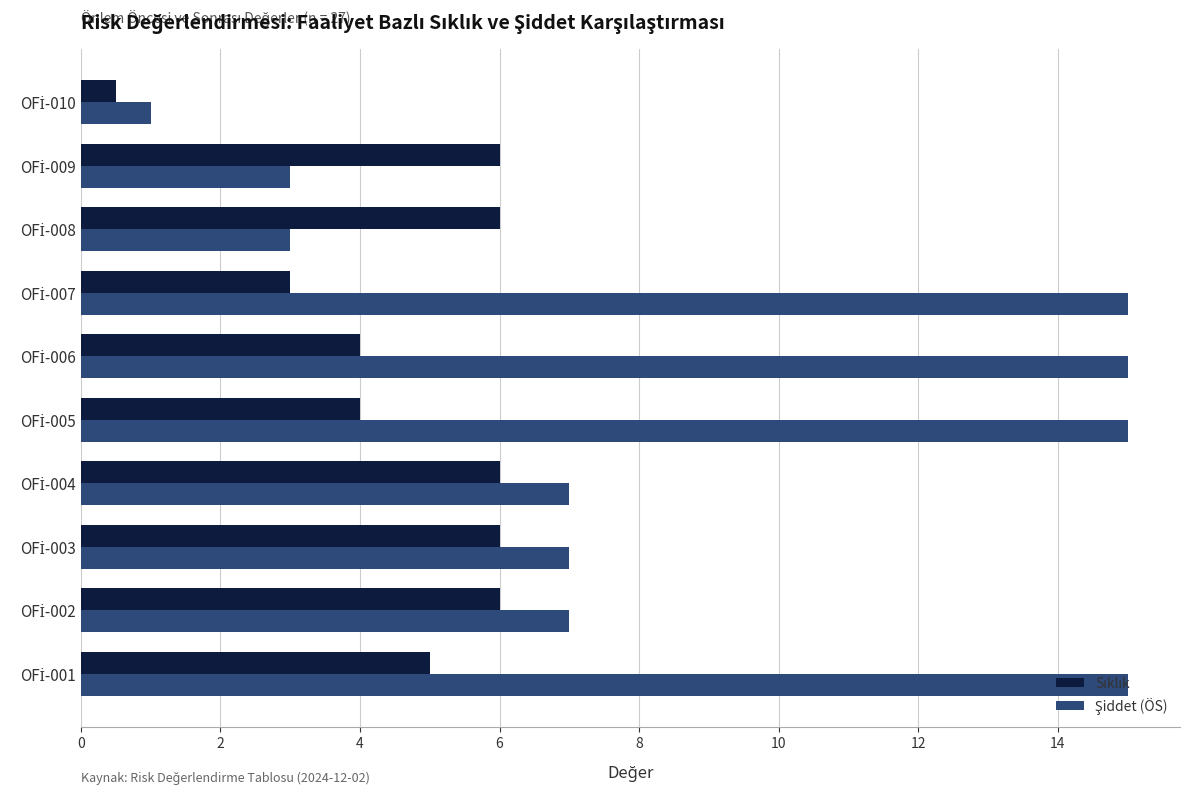

What is the minimum value shown in the chart?

0.5